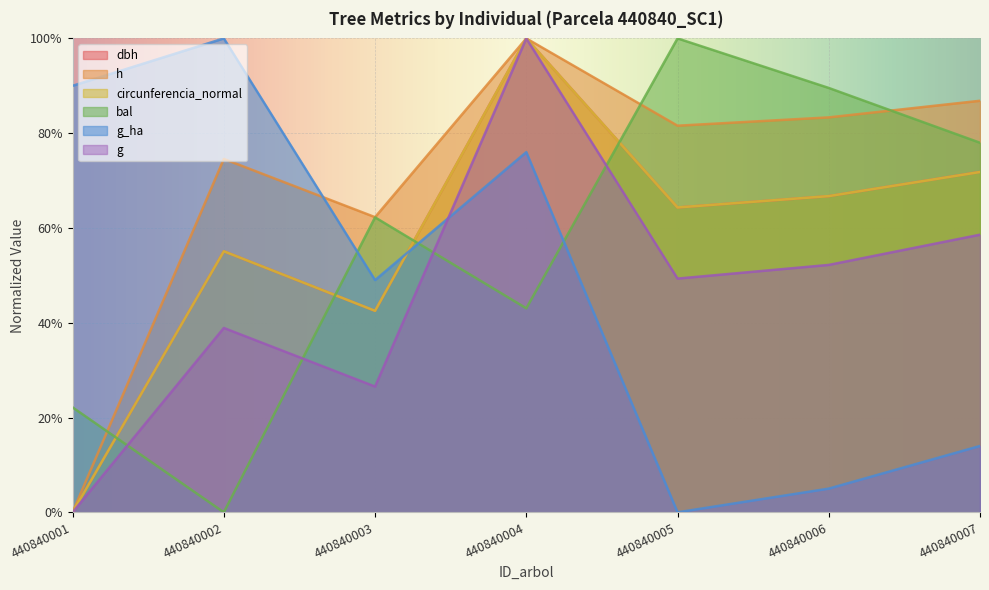

How many positive values does the dbh series have?

6